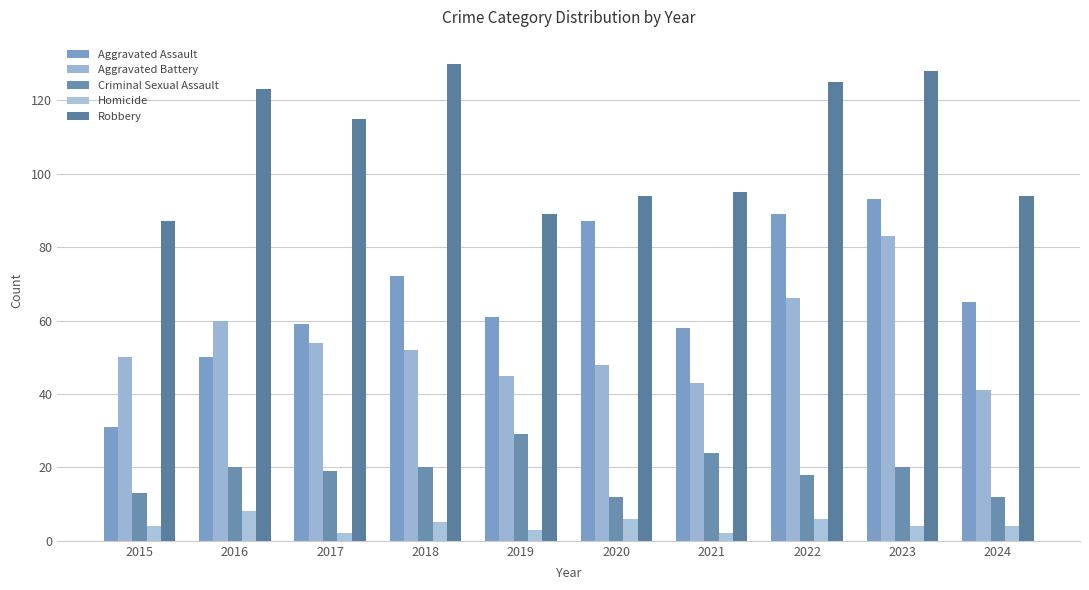

True or false: Homicide has a value of 1 at 2017.

False